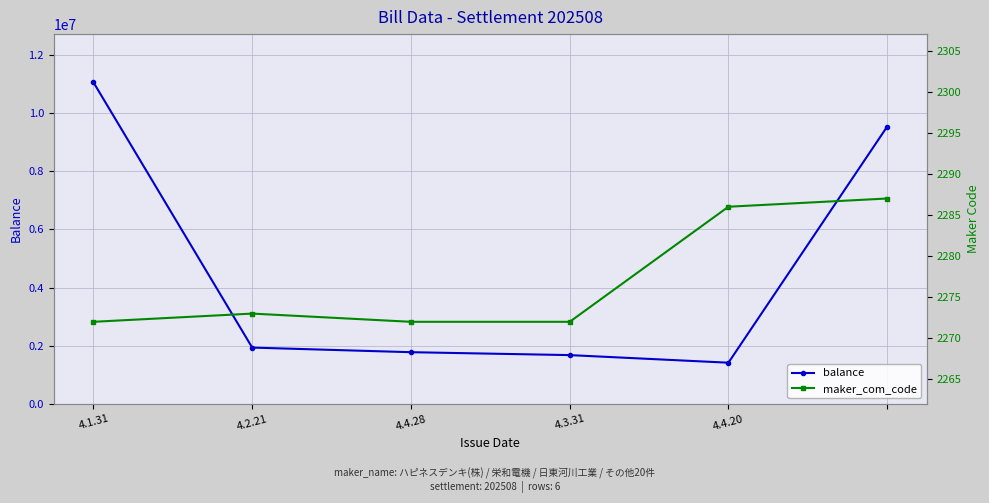

True or false: balance has more than 0 interior local peaks.

False